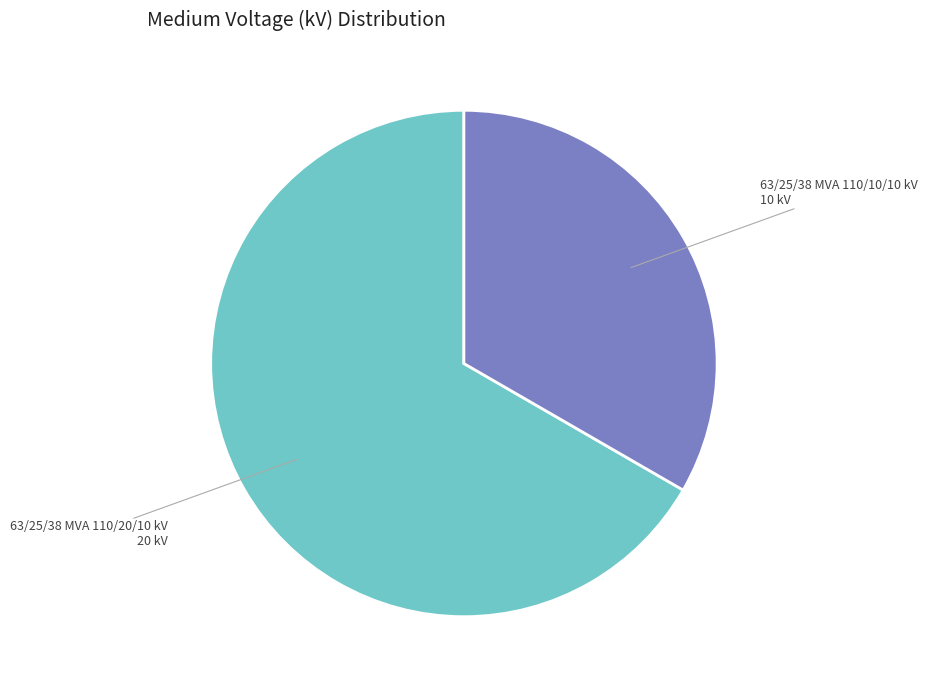

Which category has the biggest portion of the pie?

63/25/38 MVA 110/20/10 kV